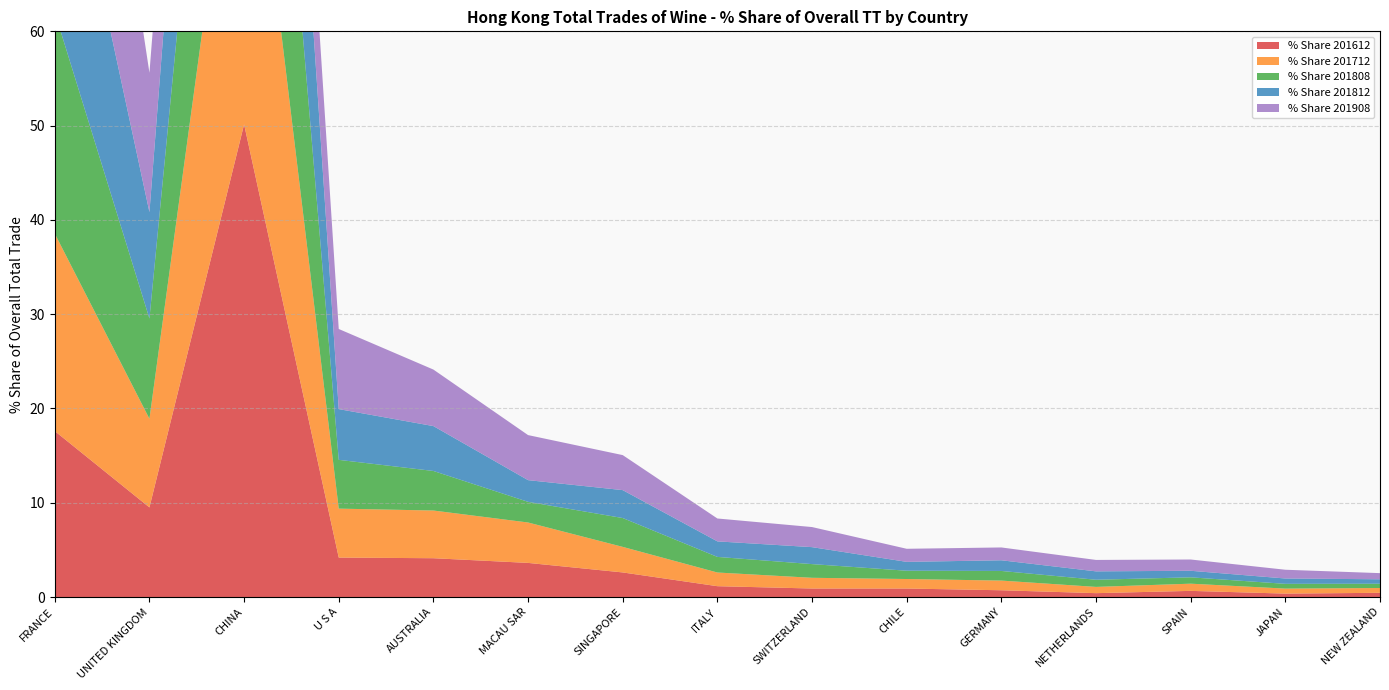

Reading left to right, extract all data points from this chart.

% Share 201612: 17.6	9.5	50.1	4.2	4.1	3.6	2.6	1.1	0.9	0.9	0.7	0.4	0.7	0.4	0.4
% Share 201712: 20.9	9.4	42.4	5.2	5.1	4.3	2.7	1.5	1.1	1.0	1.0	0.7	0.8	0.5	0.5
% Share 201808: 23.5	10.6	40.8	5.2	4.2	2.2	3.1	1.7	1.5	0.9	1.0	0.8	0.7	0.5	0.5
% Share 201812: 25.5	11.3	36.6	5.4	4.8	2.3	3.0	1.6	1.8	0.9	1.1	0.9	0.7	0.6	0.5
% Share 201908: 34.4	14.8	13.5	8.5	6.0	4.8	3.7	2.4	2.1	1.4	1.4	1.2	1.2	0.9	0.7